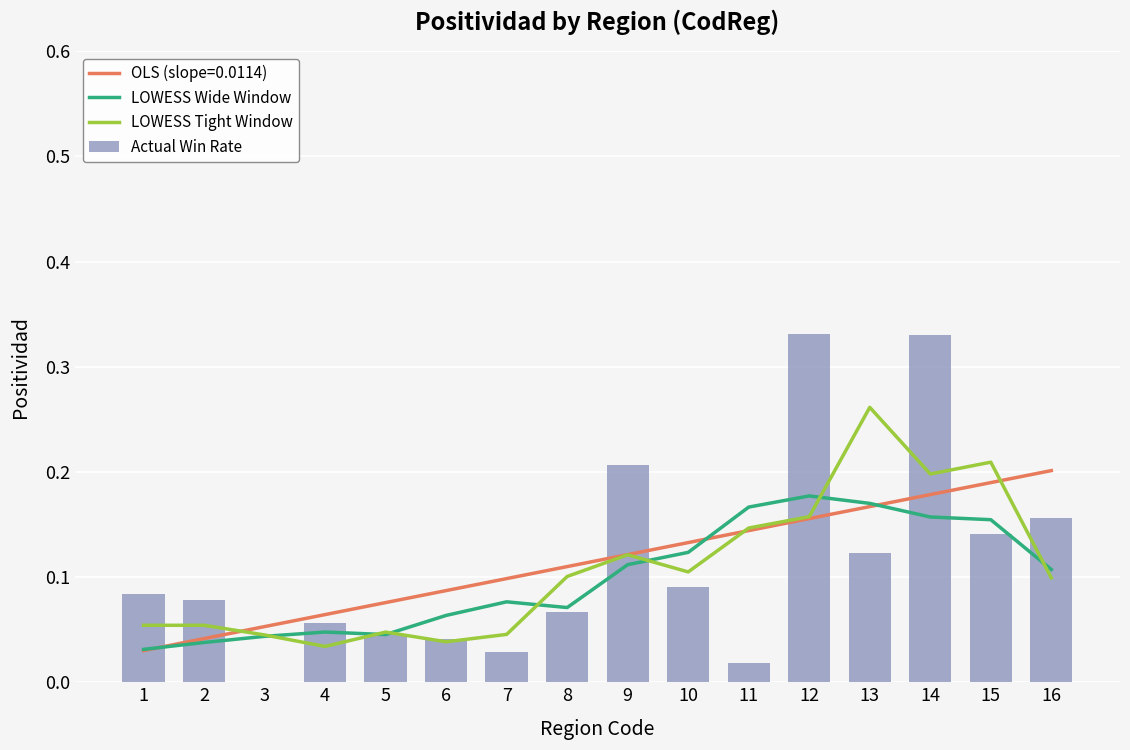

True or false: Actual Win Rate has a value of 0.5 at 14.

False